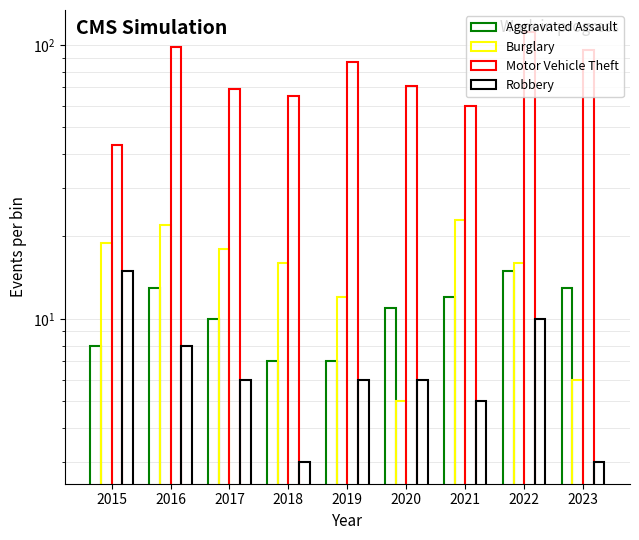

Reading left to right, extract all data points from this chart.

Aggravated Assault: 8	13	10	7	7	11	12	15	13
Burglary: 19	22	18	16	12	5	23	16	6
Motor Vehicle Theft: 43	98	69	65	87	71	60	112	96
Robbery: 15	8	6	3	6	6	5	10	3